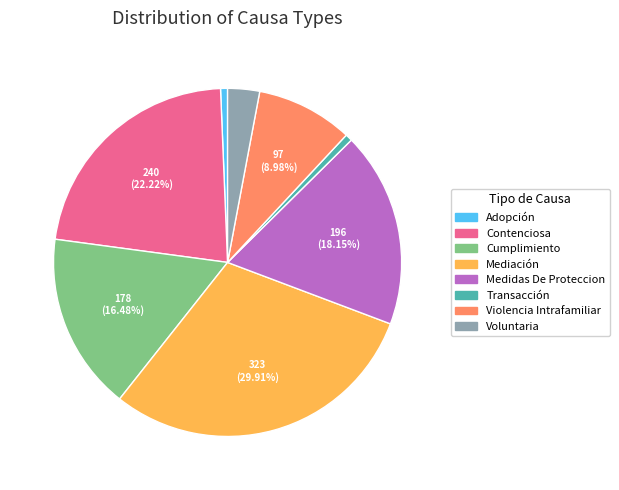

To the nearest percent, what percentage of the pie is Adopción?

1%